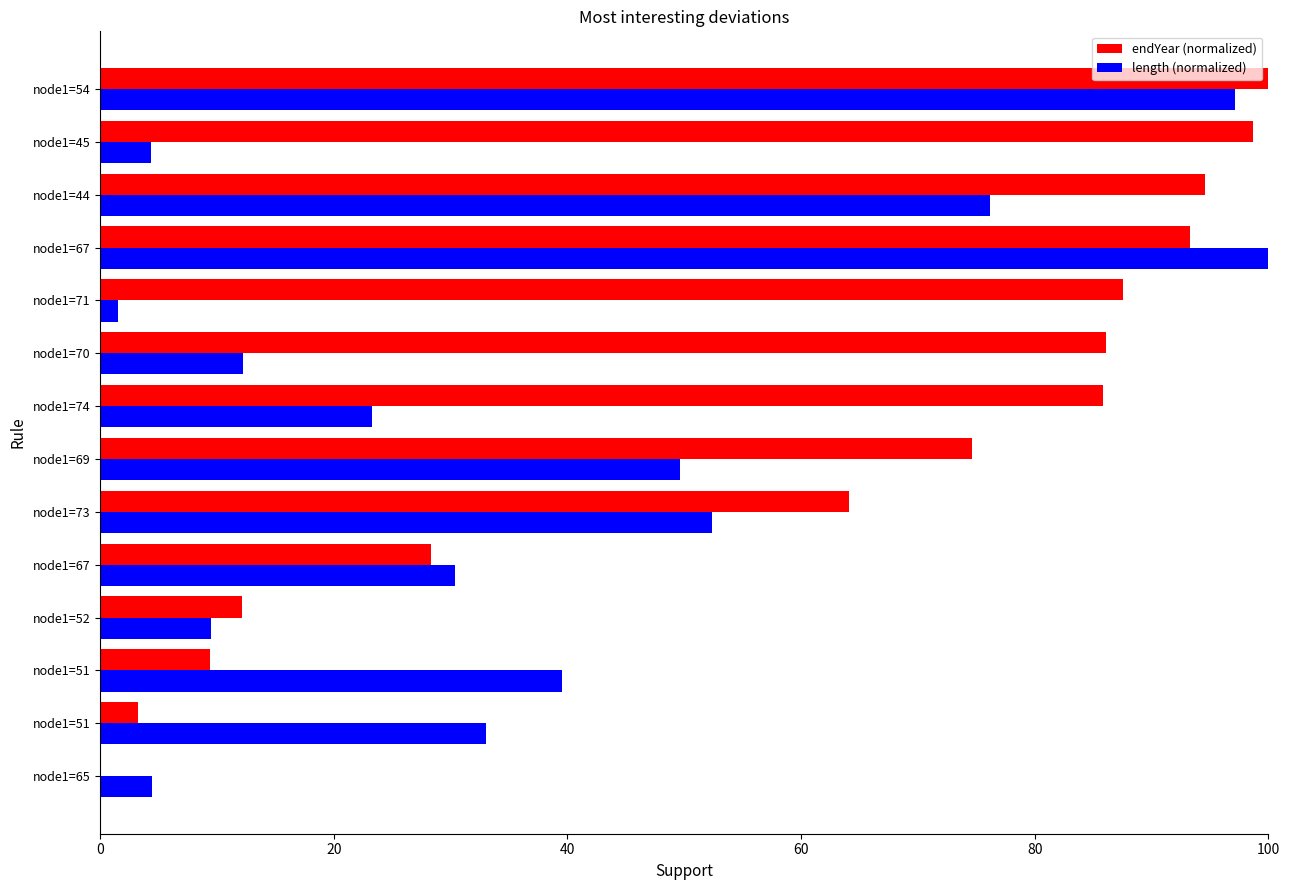

Reading left to right, extract all data points from this chart.

endYear (normalized): 0.0	3.3	9.4	12.1	28.3	64.1	74.7	85.8	86.1	87.5	93.3	94.6	98.7	100.0
length (normalized): 4.5	33.0	39.6	9.5	30.4	52.4	49.7	23.3	12.2	1.6	100.0	76.1	4.4	97.1